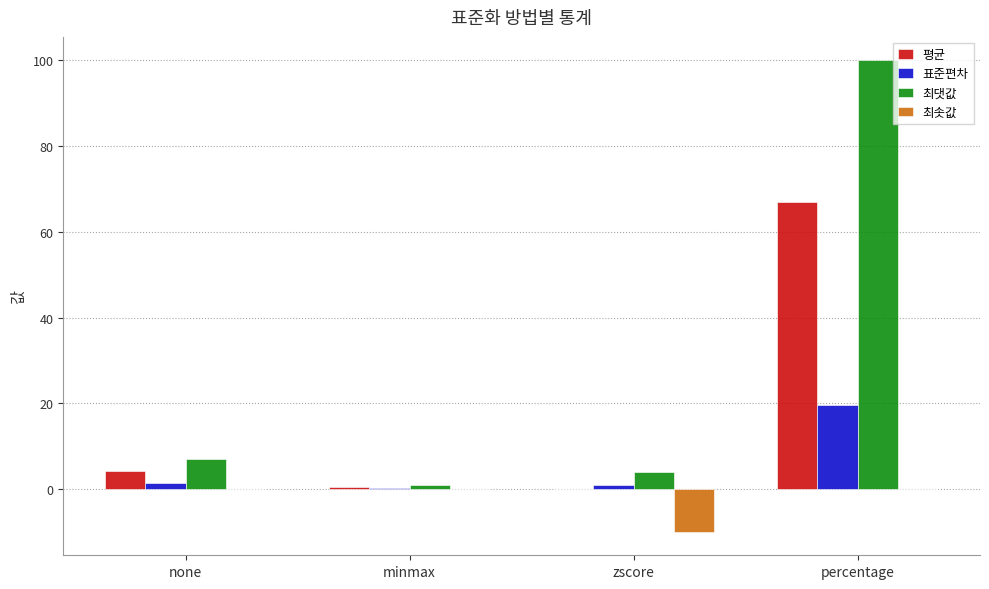

Is it true that 평균 equals 4.3 at none?

True